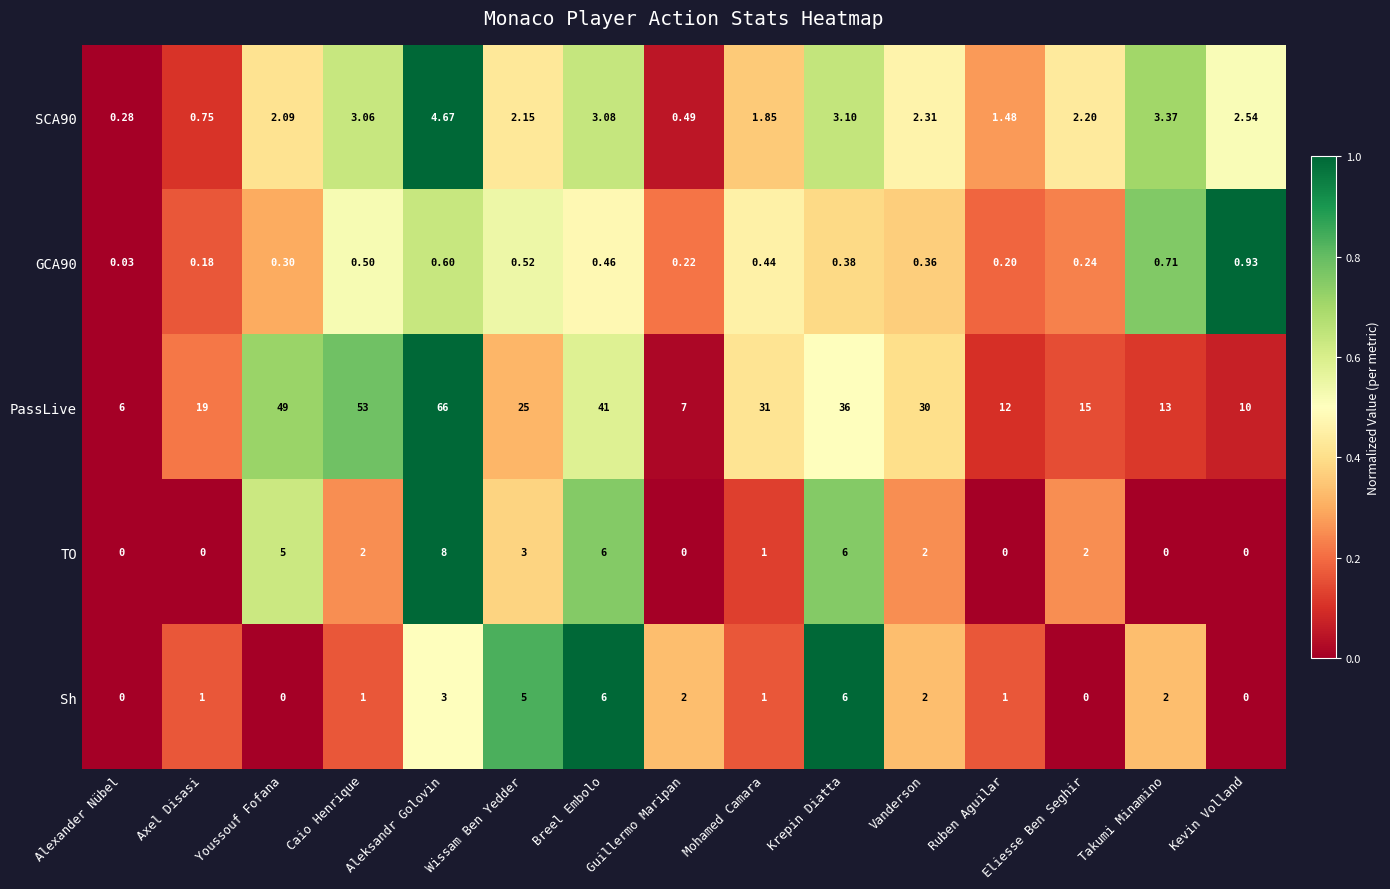

At which label does PassLive reach its peak?

Aleksandr Golovin